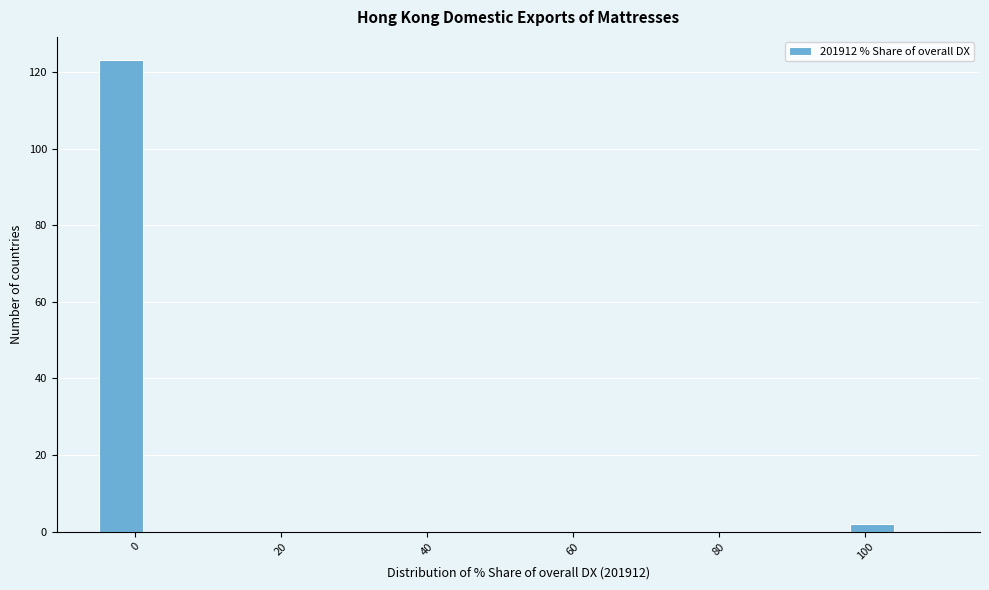

Around what value on the x-axis is the tallest bar? Give the approximate position of its centre, as read against the axis.

-2